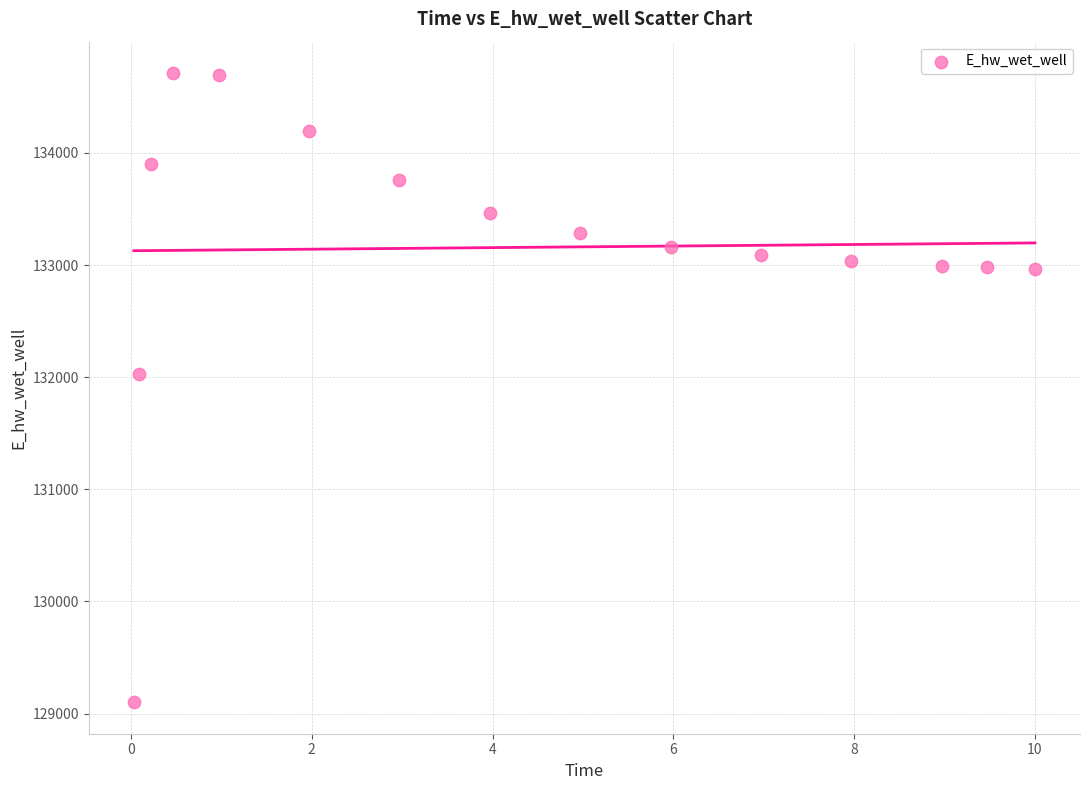

What is the range of Y values (max minus min)?

5610.1